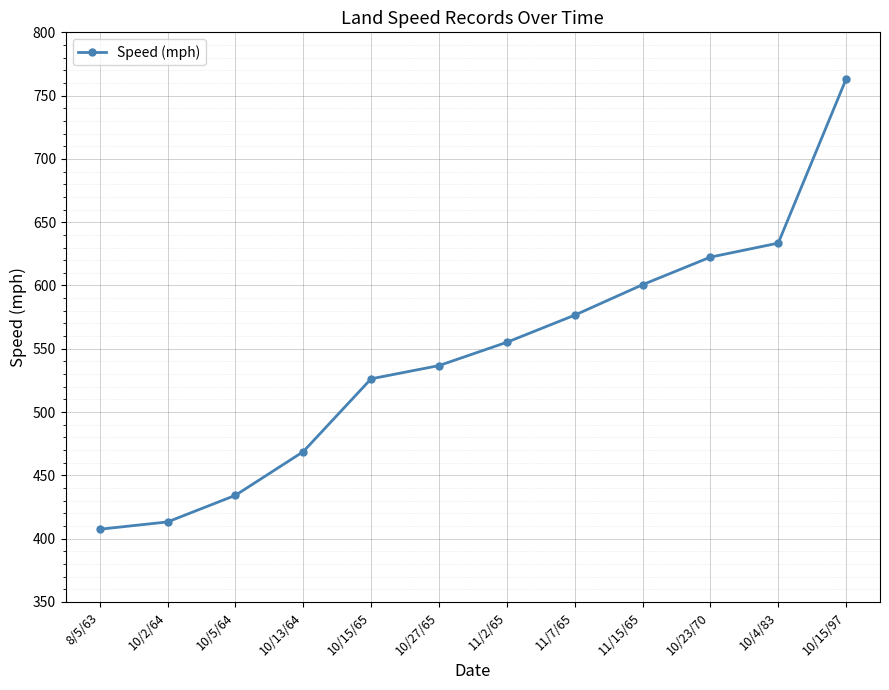

Reading left to right, what are all the values shown in this chart?

8/5/63=407.4	10/2/64=413.2	10/5/64=434.2	10/13/64=468.7	10/15/65=526.3	10/27/65=536.7	11/2/65=555.1	11/7/65=576.6	11/15/65=600.6	10/23/70=622.4	10/4/83=633.5	10/15/97=763.0